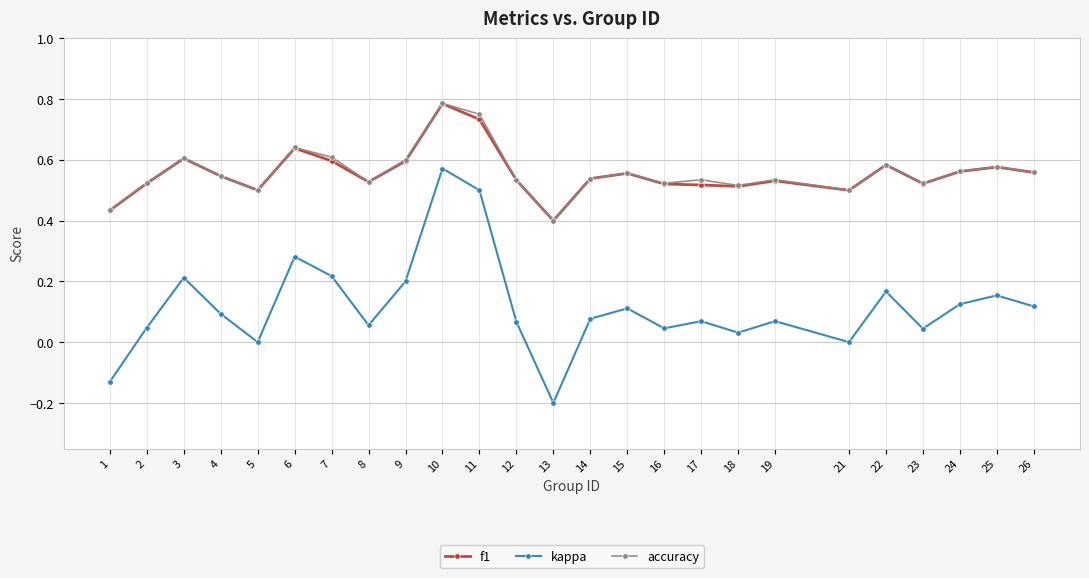

How many f1 values are between 0 and 1?

25